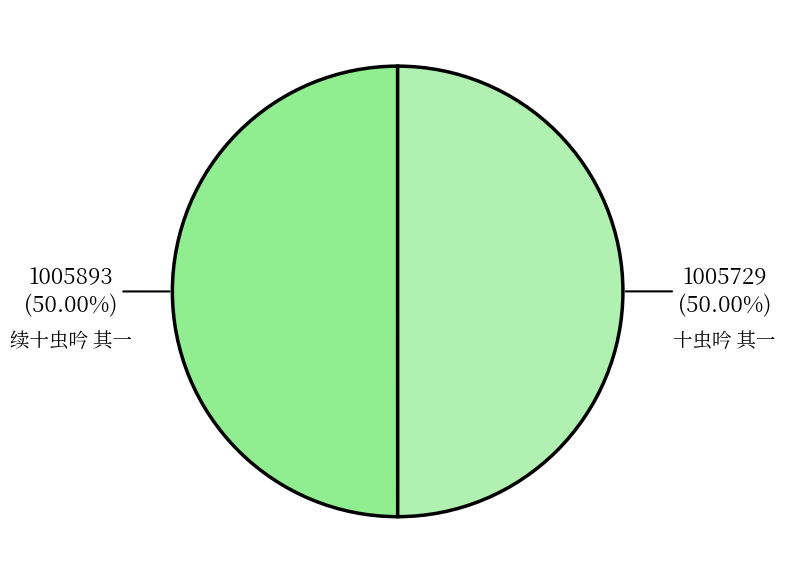

Do 十虫吟 其一 and 续十虫吟 其一 together represent more than half of the pie?

Yes